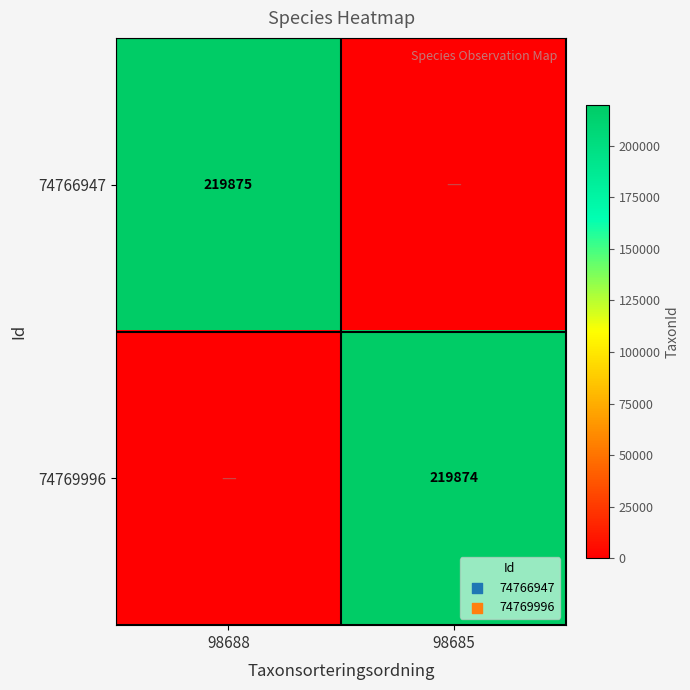

Which has a higher value, 98688 or 98685?

98685